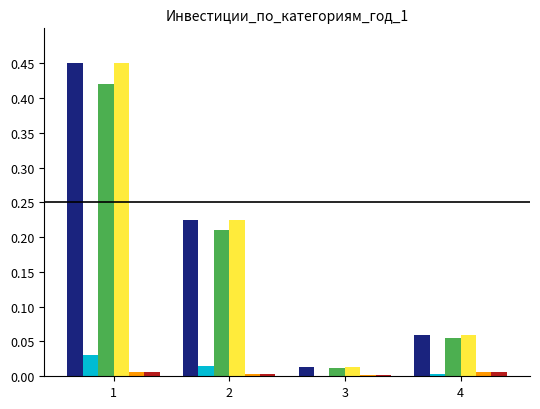

How many distinct data groups are displayed?

6